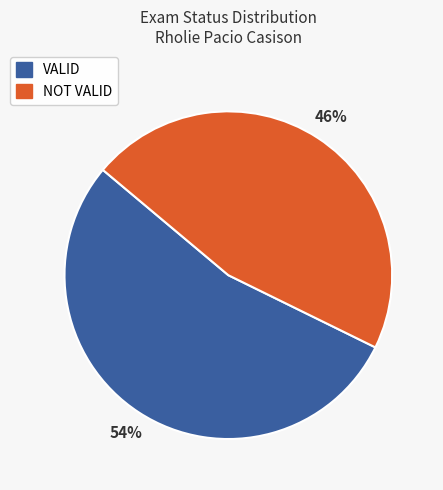

Combined, do NOT VALID and VALID account for over 50%?

Yes